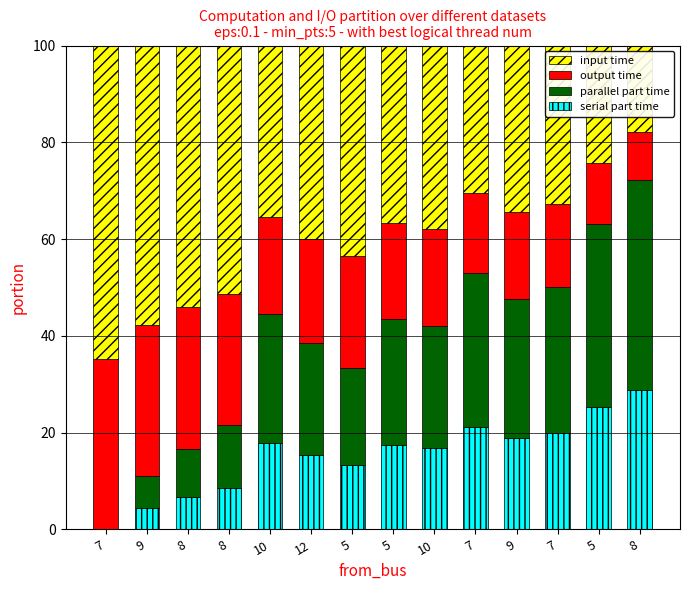

List the labels in order of parallel part time value, smallest first.

7, 9, 8, 8, 5, 12, 10, 5, 10, 9, 7, 7, 5, 8